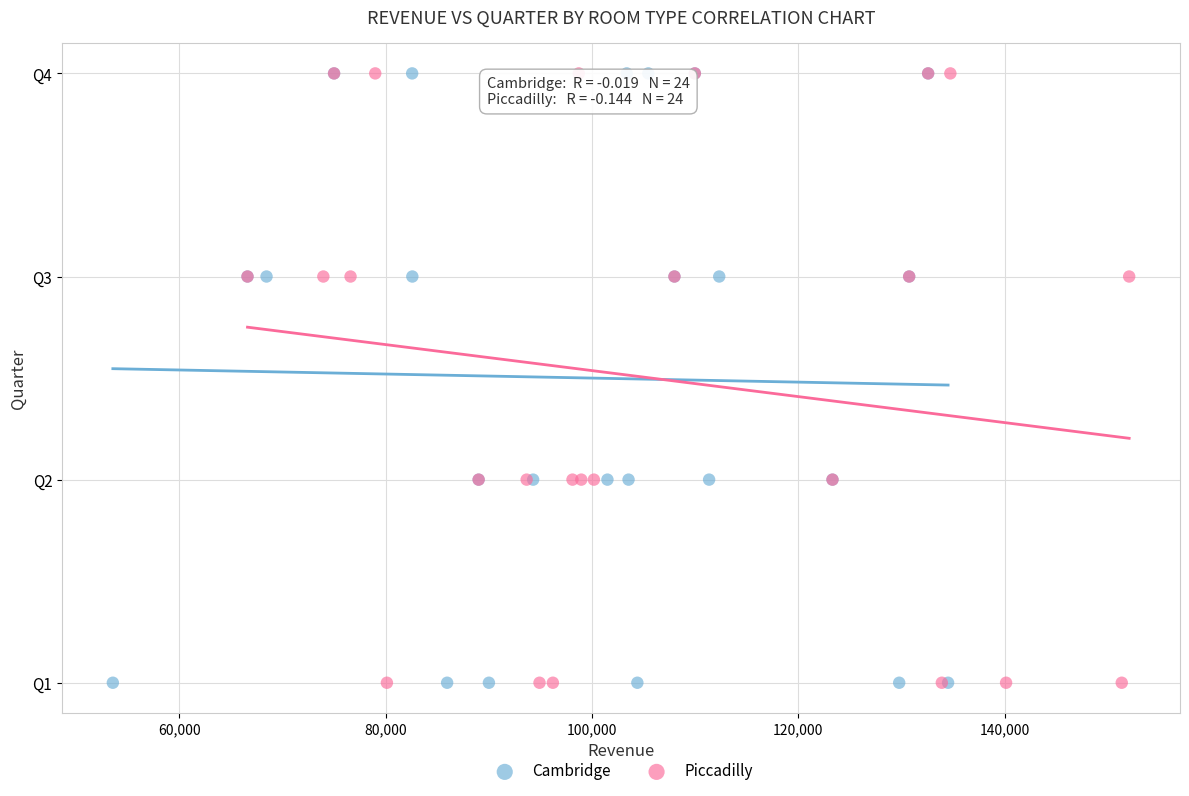

What are all the series names shown in the legend?

Cambridge, Piccadilly